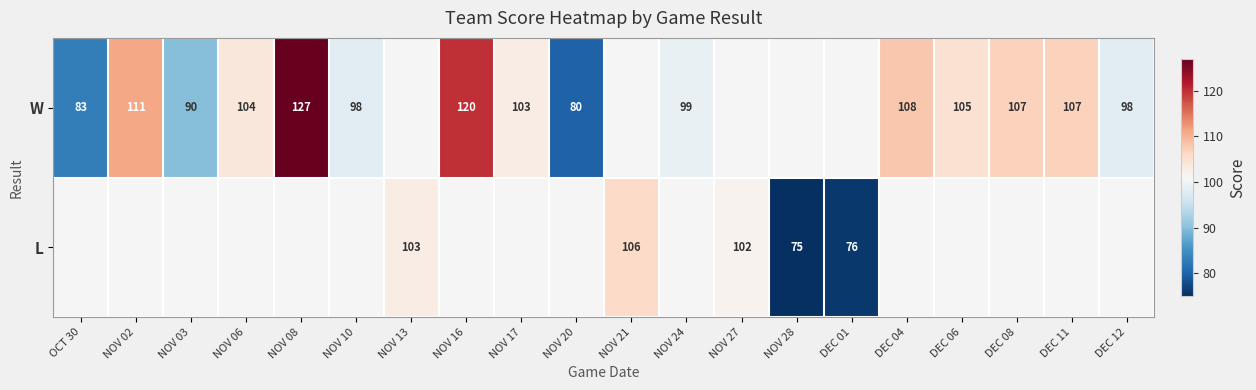

The value of W at NOV 03 is 27. True or false?

False